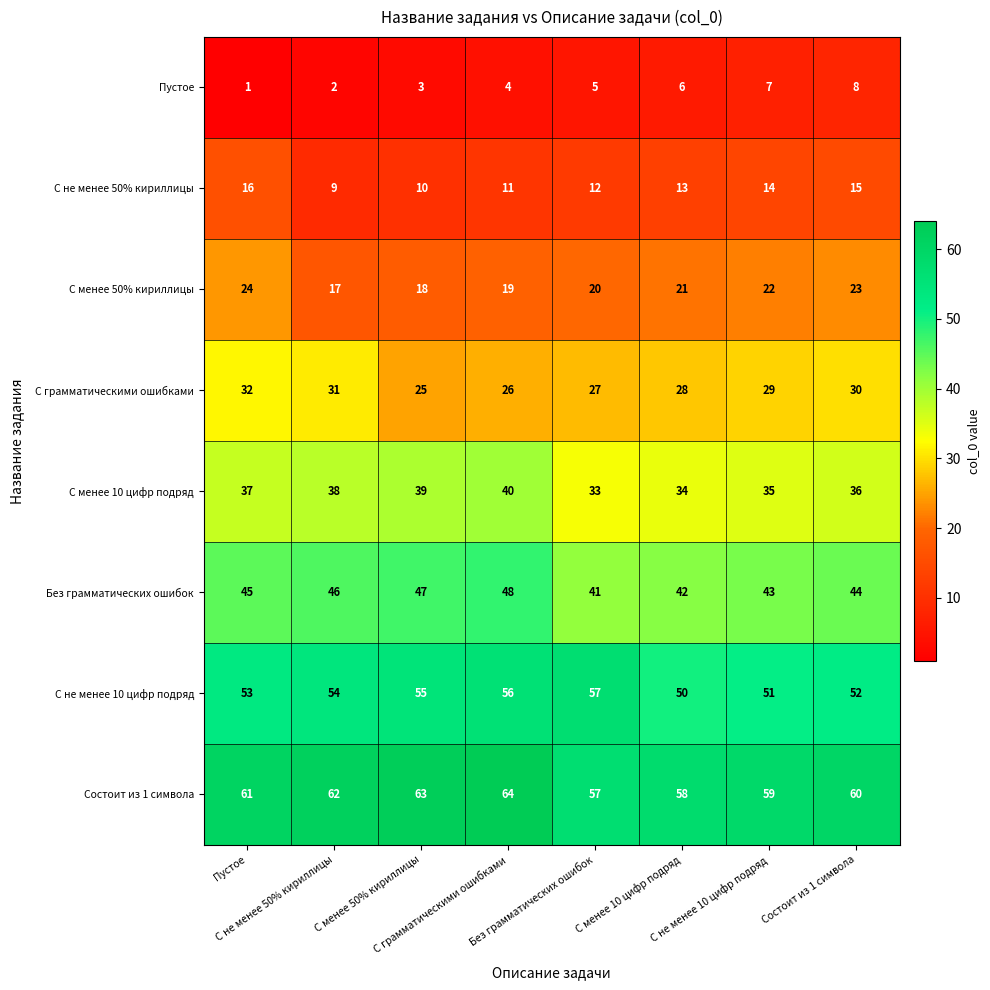

At how many categories does at least one series exceed 44?

8